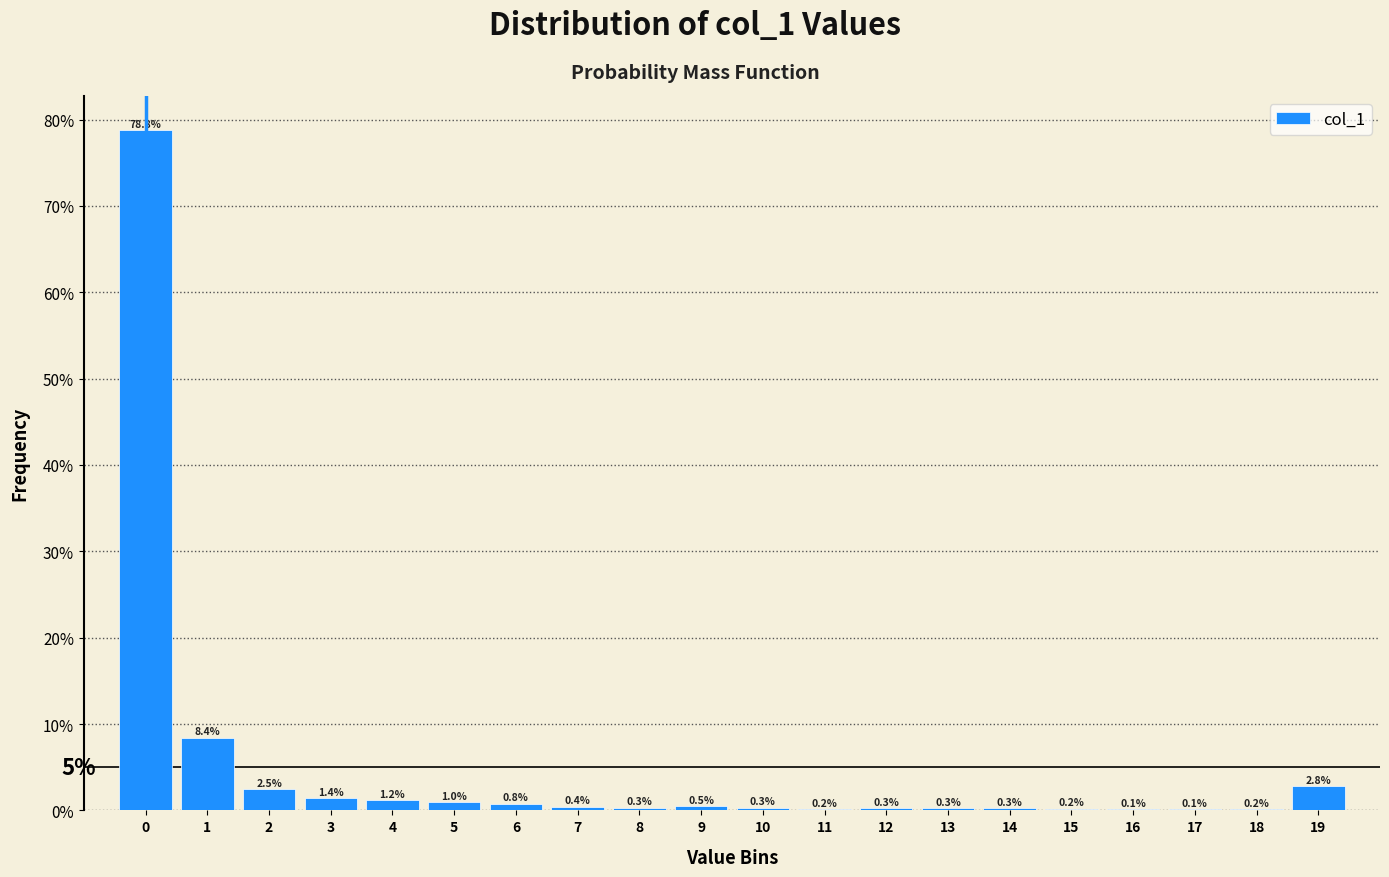

Reading left to right, transcribe this chart: for each bar, give the range it covers on the x-axis and its height.

-0.5 to 0.5: 78.8
0.5 to 1.5: 8.4
1.5 to 2.5: 2.5
2.5 to 3.5: 1.4
3.5 to 4.5: 1.2
4.5 to 5.5: 1.0
5.5 to 6.5: 0.8
6.5 to 7.5: 0.4
7.5 to 8.5: 0.3
8.5 to 9.5: 0.5
9.5 to 10.5: 0.3
10.5 to 11.5: 0.2
11.5 to 12.5: 0.3
12.5 to 13.5: 0.3
13.5 to 14.5: 0.3
14.5 to 15.5: 0.2
15.5 to 16.5: 0.1
16.5 to 17.5: 0.1
17.5 to 18.5: 0.2
18.5 to 19.5: 2.8